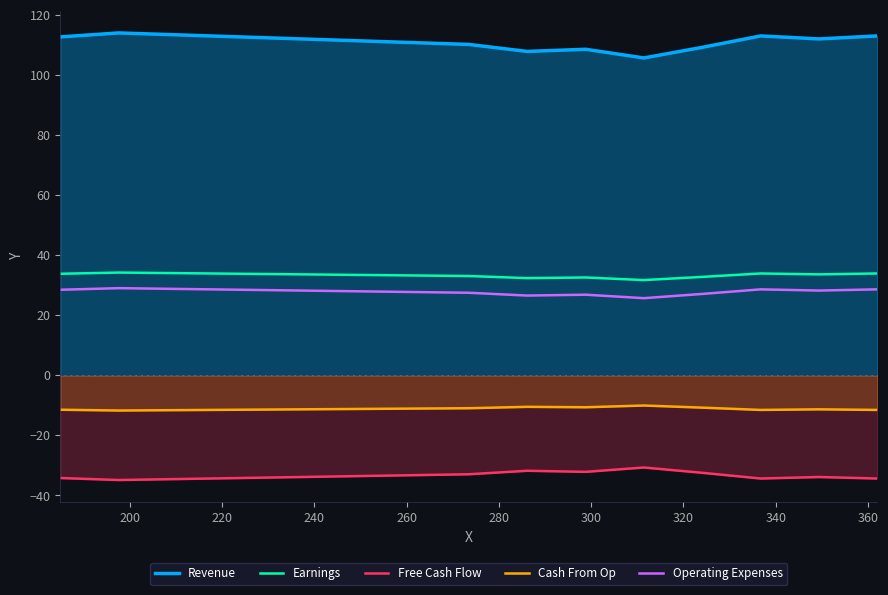

Where is Revenue nearest to the value 109?

300